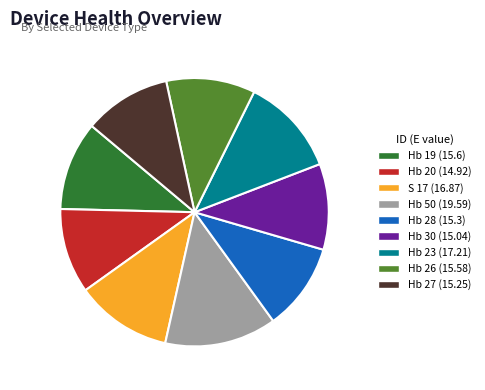

What is the largest slice in the pie chart?

Hb 50